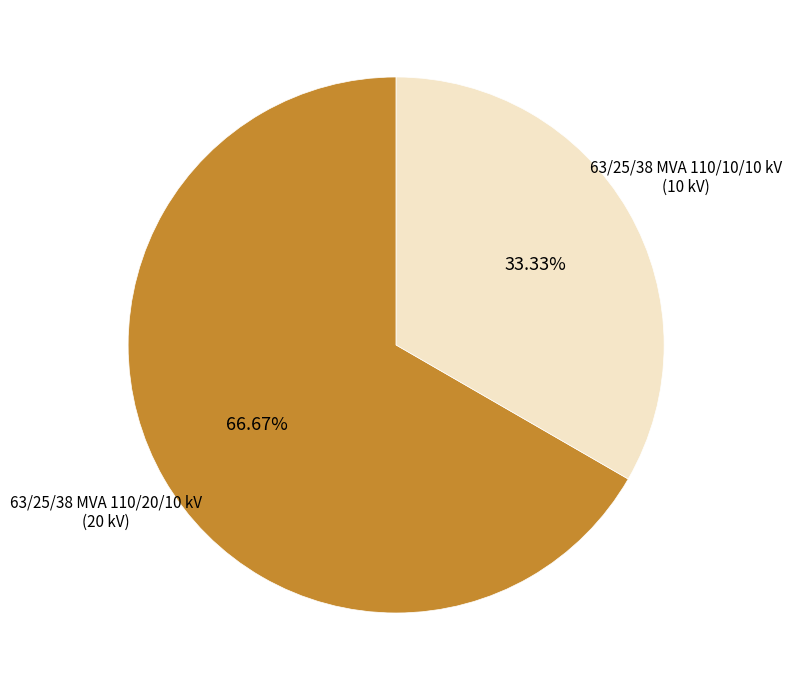

Does any single category account for the majority?

Yes